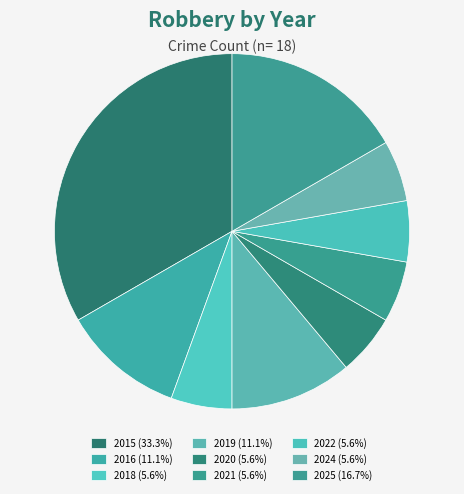

True or false: 2021 accounts for 16% of the total.

False